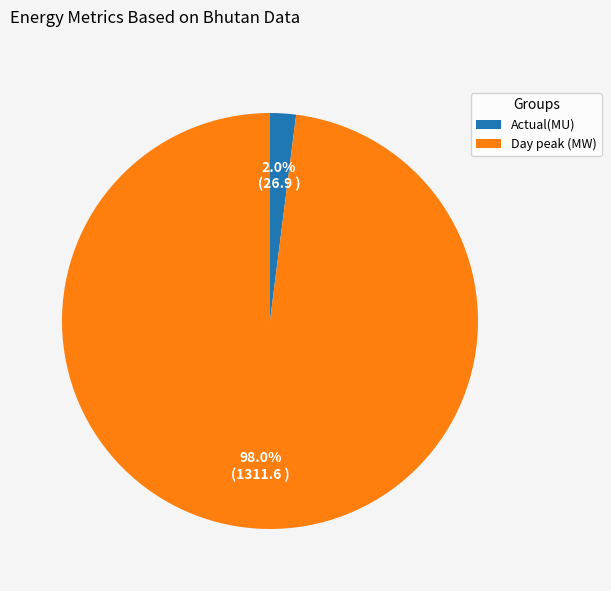

Rank the categories by value from highest to lowest.

Day peak (MW), Actual(MU)